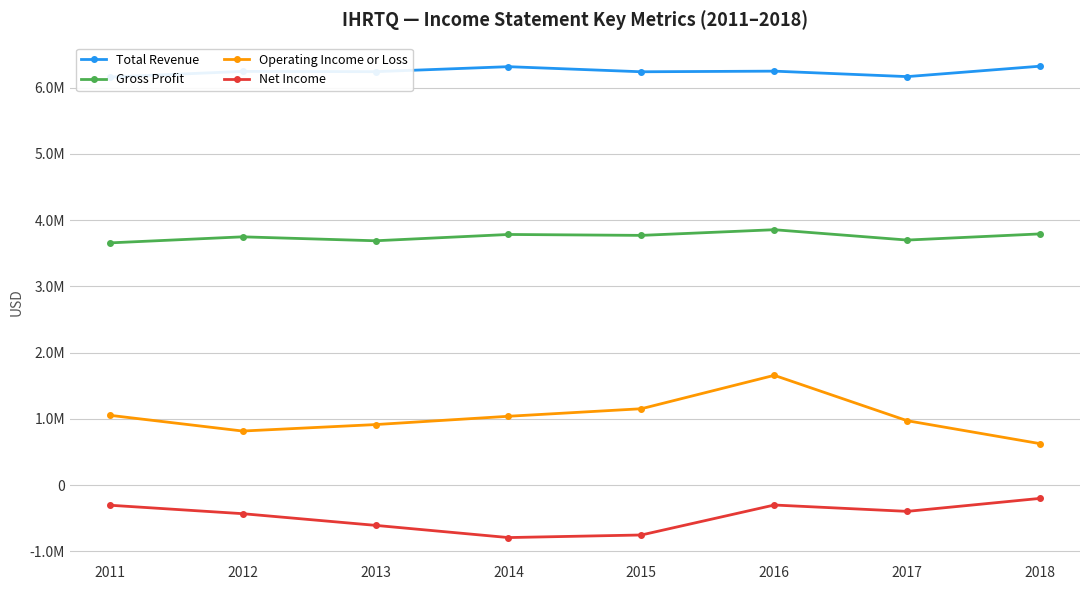

At which category does the chart reach its minimum across all series?

2014